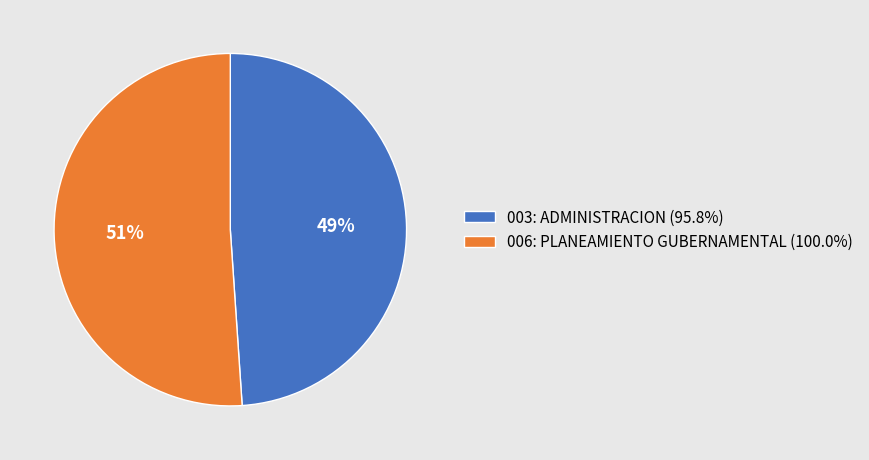

Which slice is the smallest?

003: ADMINISTRACION